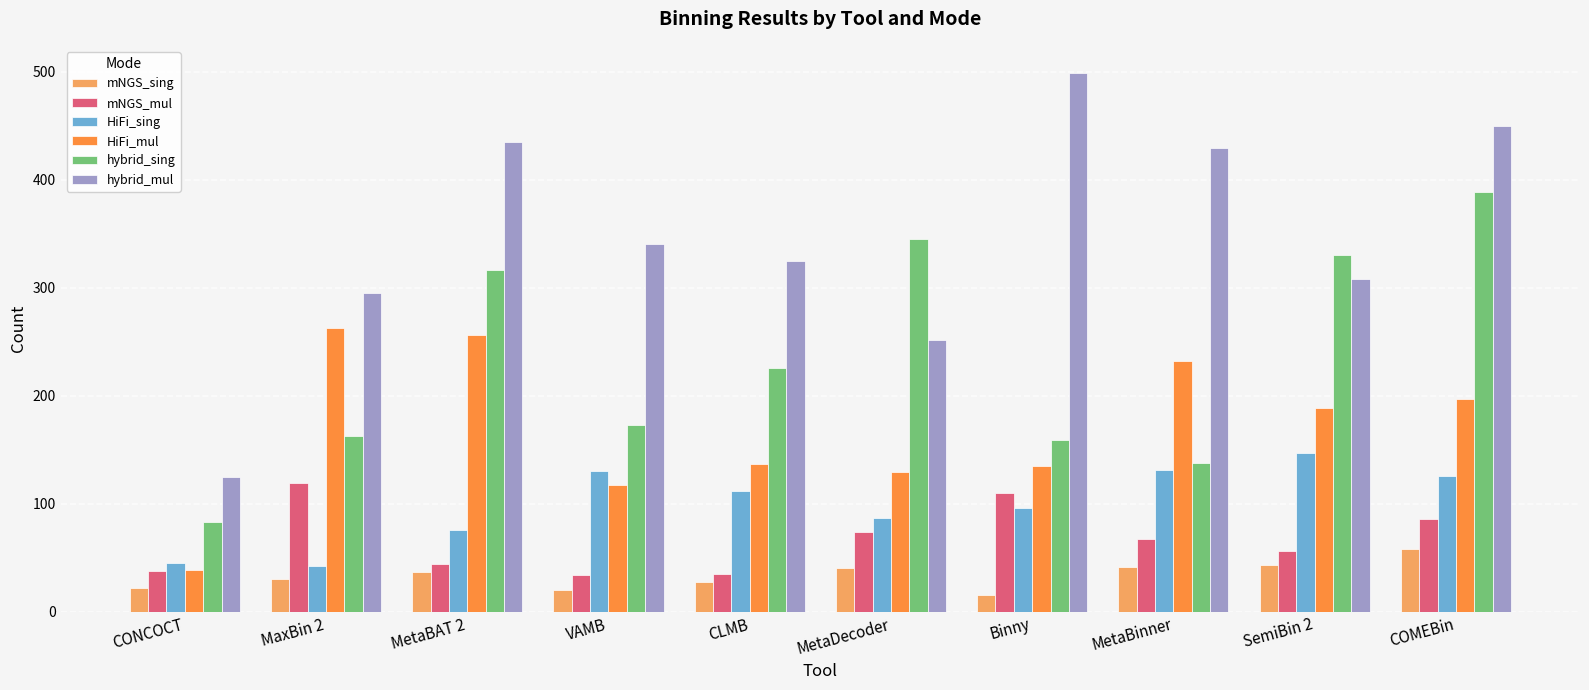

What is the greatest value displayed?

499